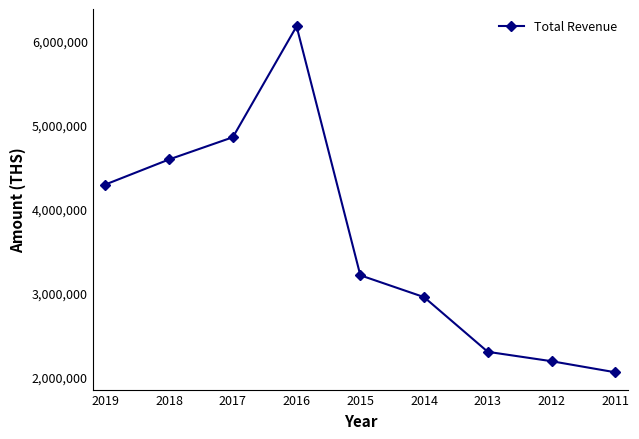

Count the number of data series in this chart.

1